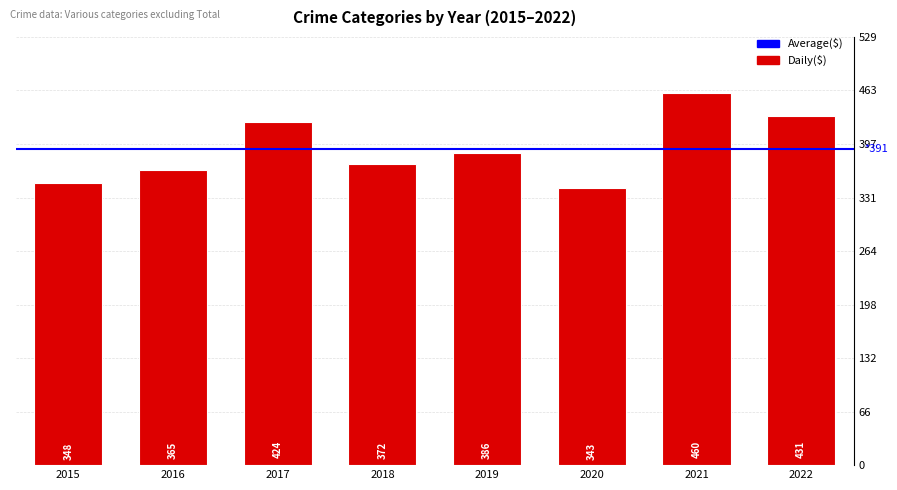

What is the value of the 1st bar from the left?

348